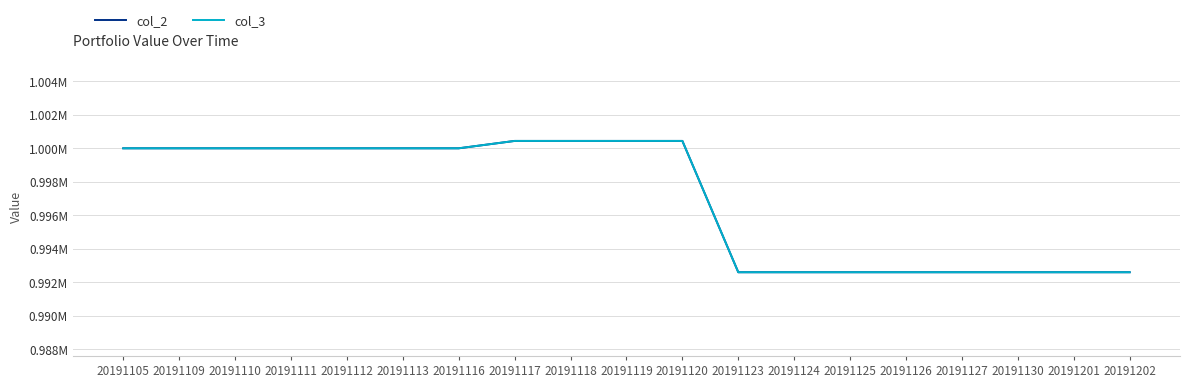

True or false: col_2 and col_3 intersect in this chart.

False